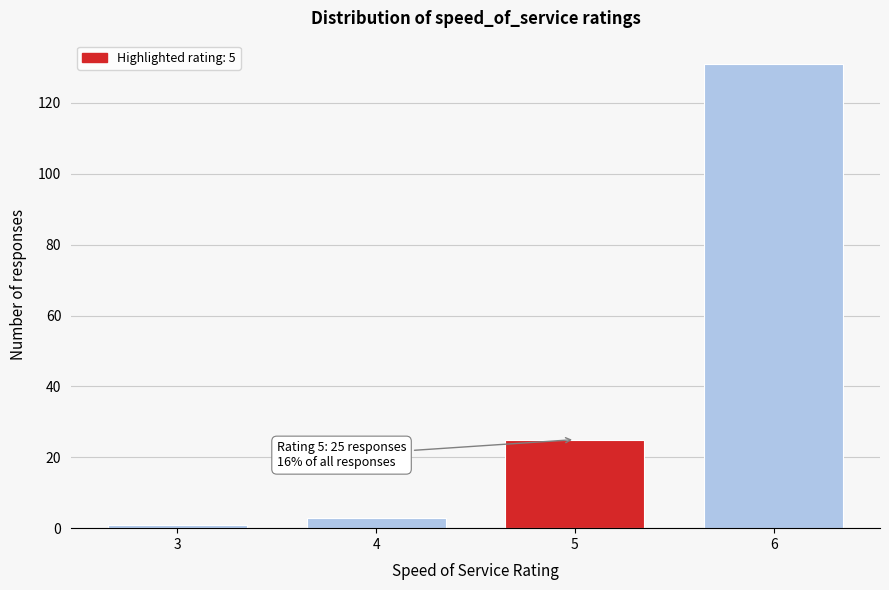

Reading left to right, what are all the values shown in this chart?

1	3	25	131